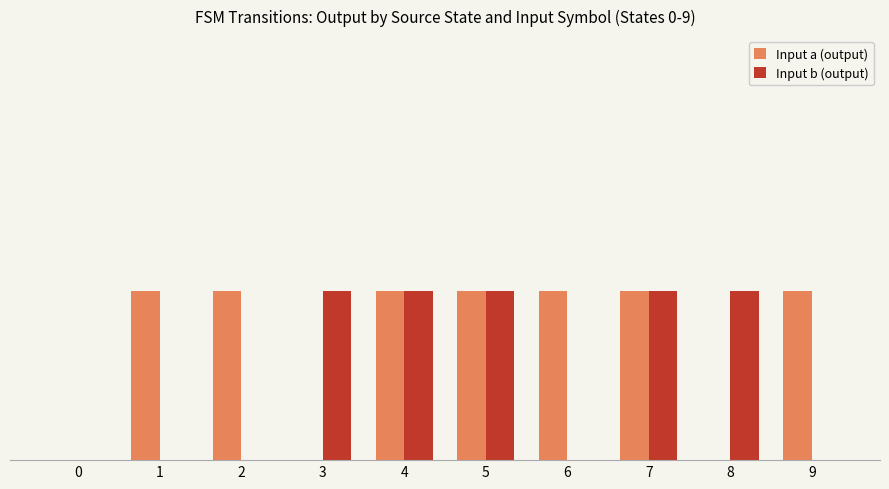

What is the sum of all Input b (output) values?

5